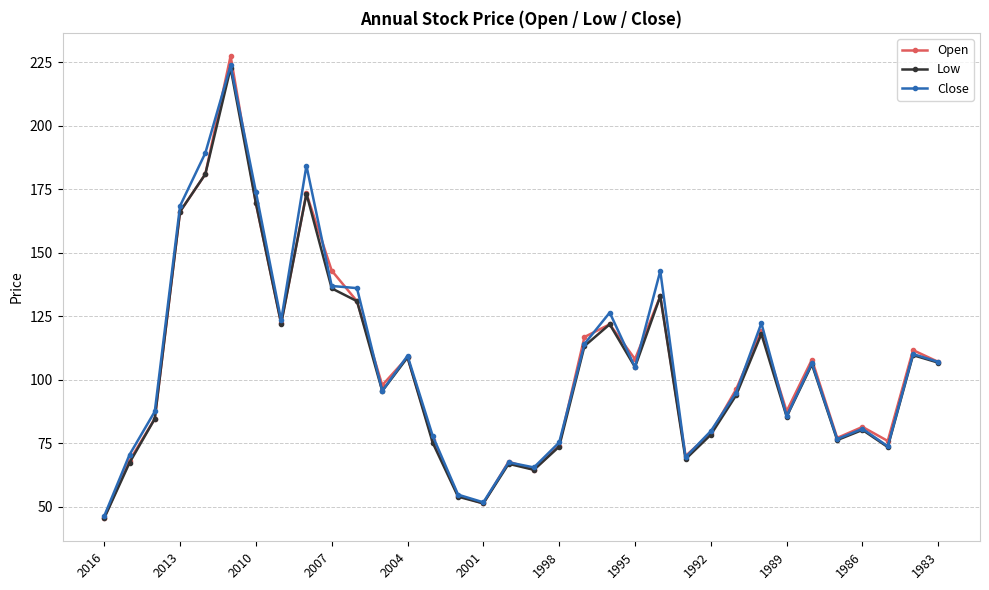

What is the minimum value for Close?

46.4